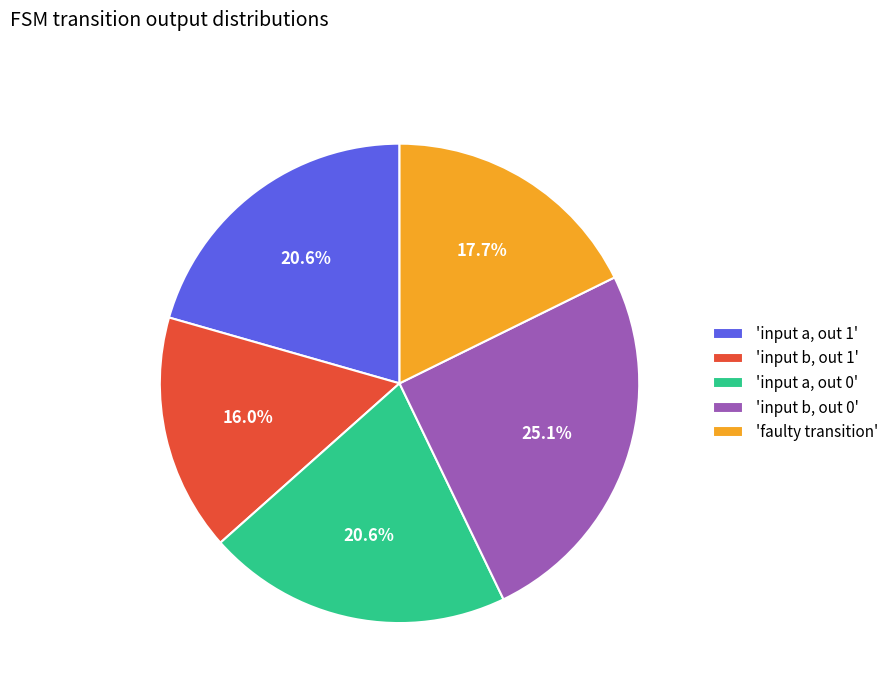

To the nearest percent, what is the average slice percentage?

20%